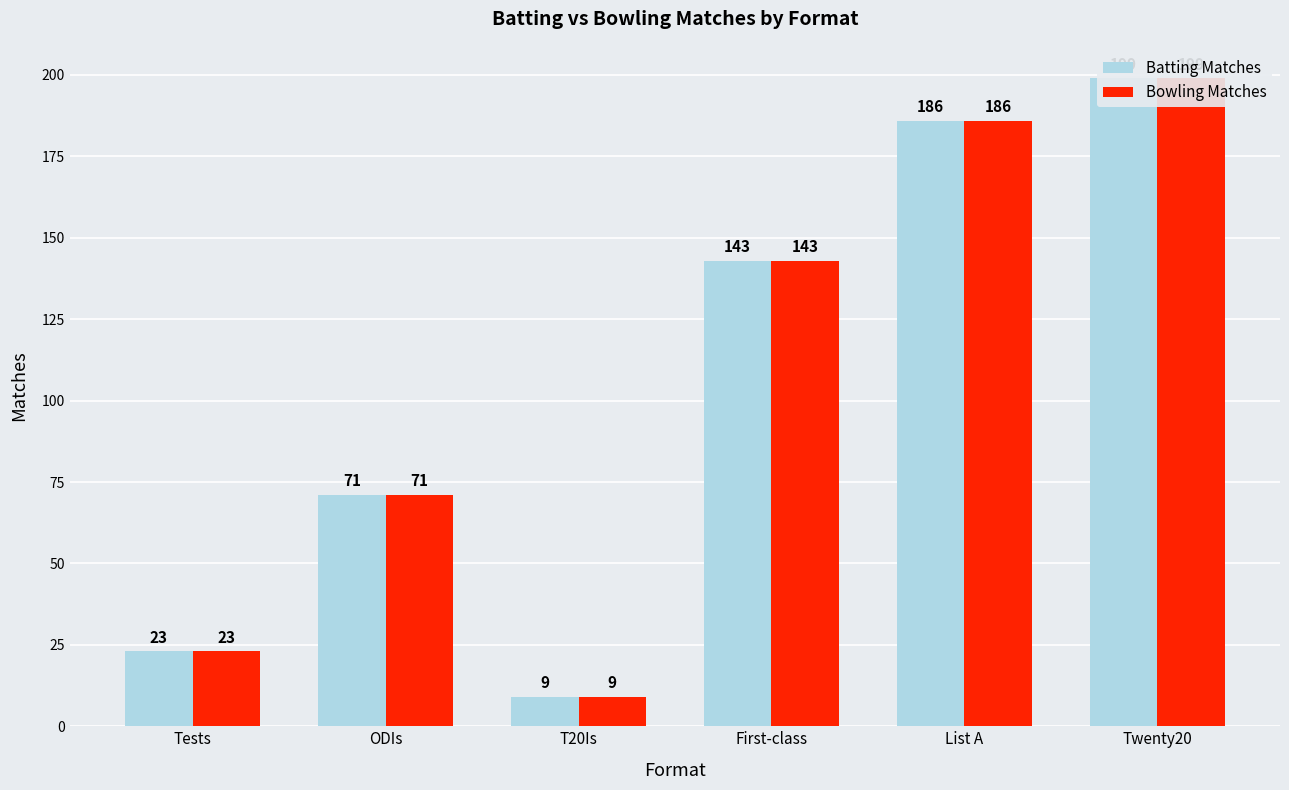

Where does the Batting Matches series first go above 143?

List A